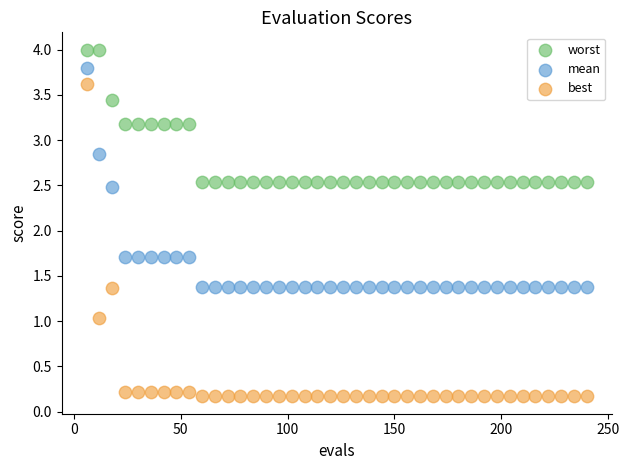

Which series has the widest spread of Y values?

best